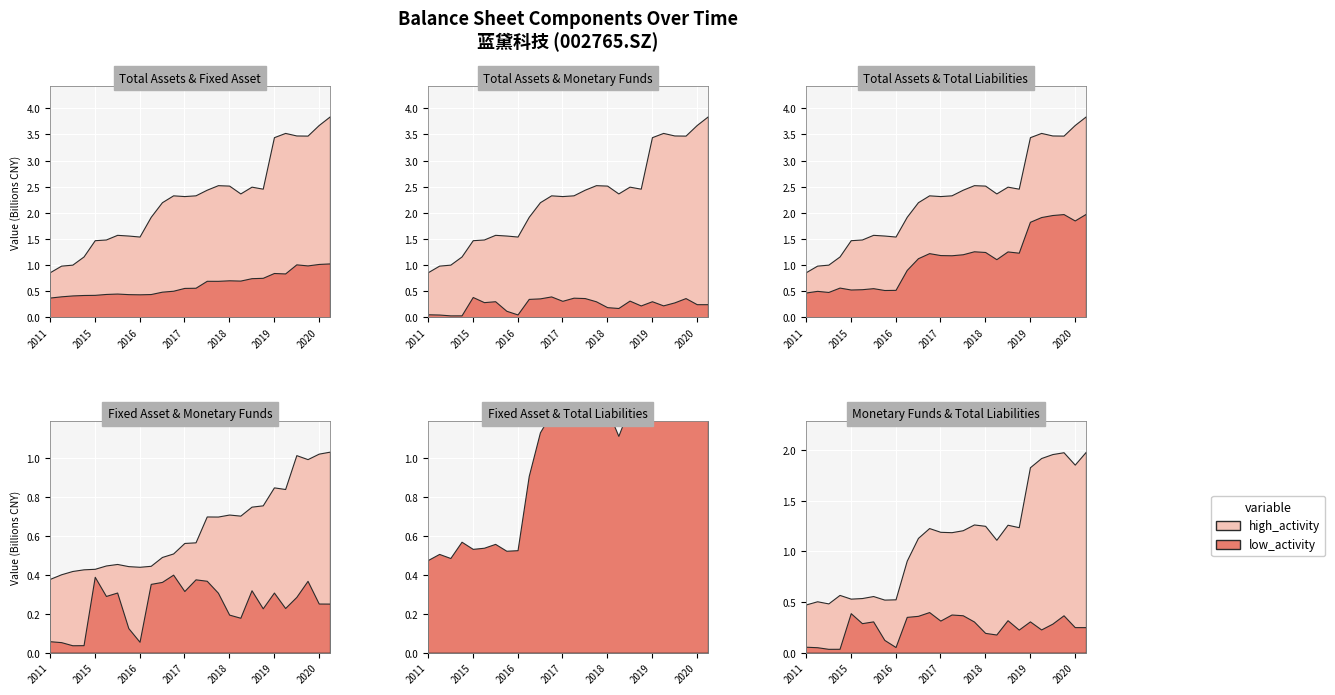

Rank the series by their maximum value, from highest to lowest.

TOTAL_ASSETS, TOTAL_LIABILITIES, FIXED_ASSET, MONETARYFUNDS